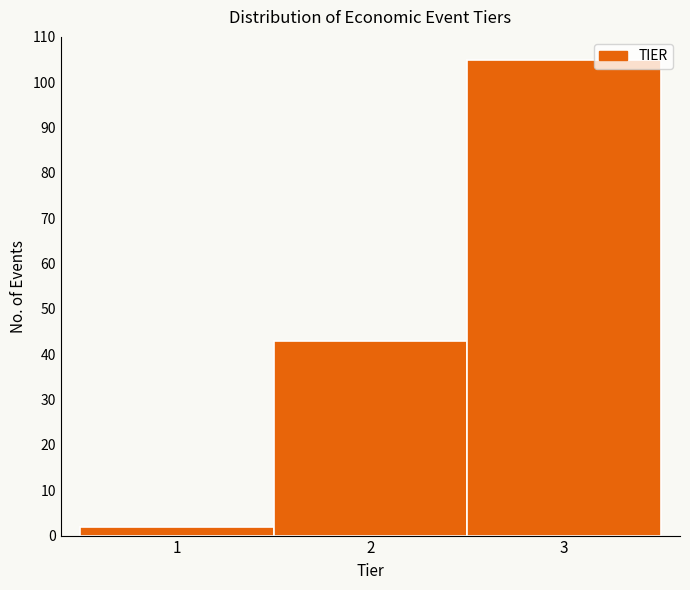

Reading left to right, list every bar in this chart as the range it spans on the x-axis followed by its height. The values are not printed on the chart, so give them approximately, as read against the axis.

0.5 to 1.5: 2
1.5 to 2.5: 43
2.5 to 3.5: 105